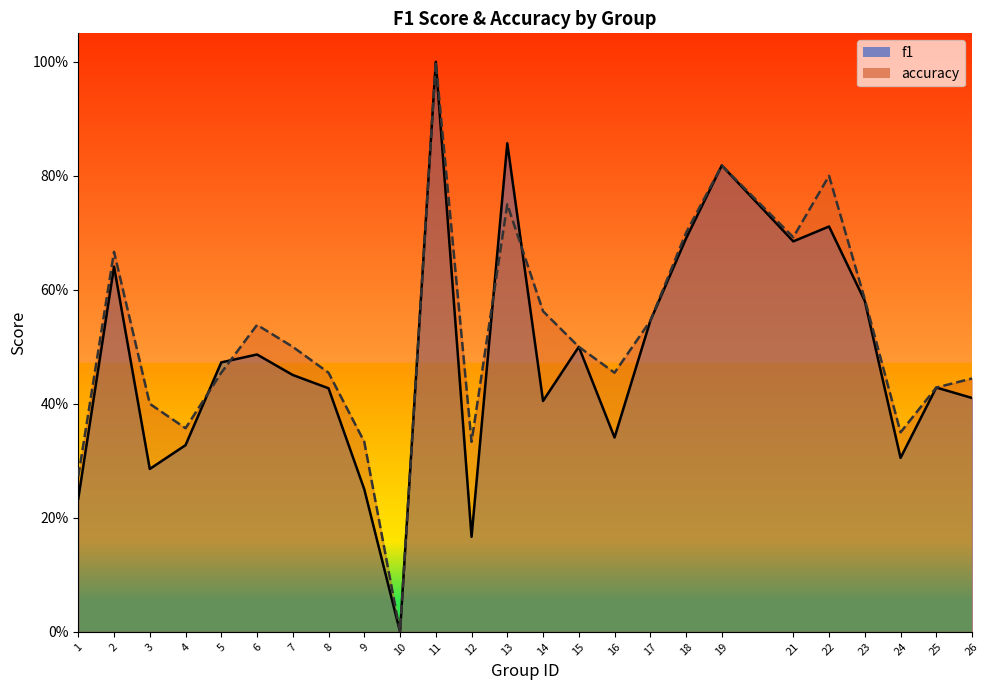

True or false: f1 has more than 1 interior local peaks.

True